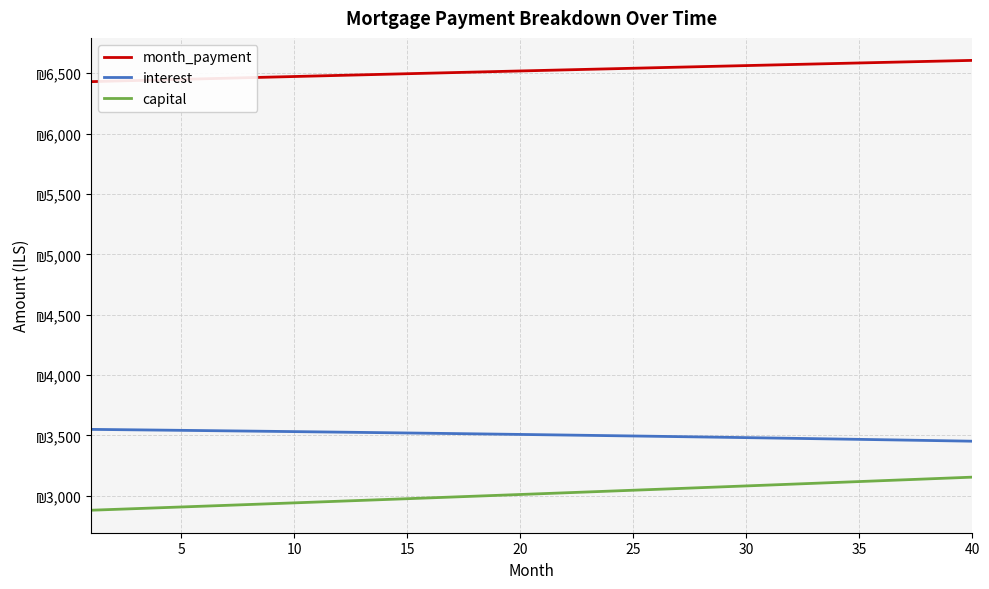

What are all the series names shown in the legend?

month_payment, interest, capital